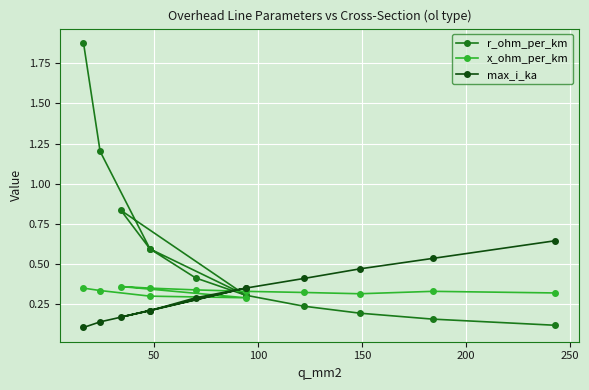

How many interior local valleys does the x_ohm_per_km series have?

2